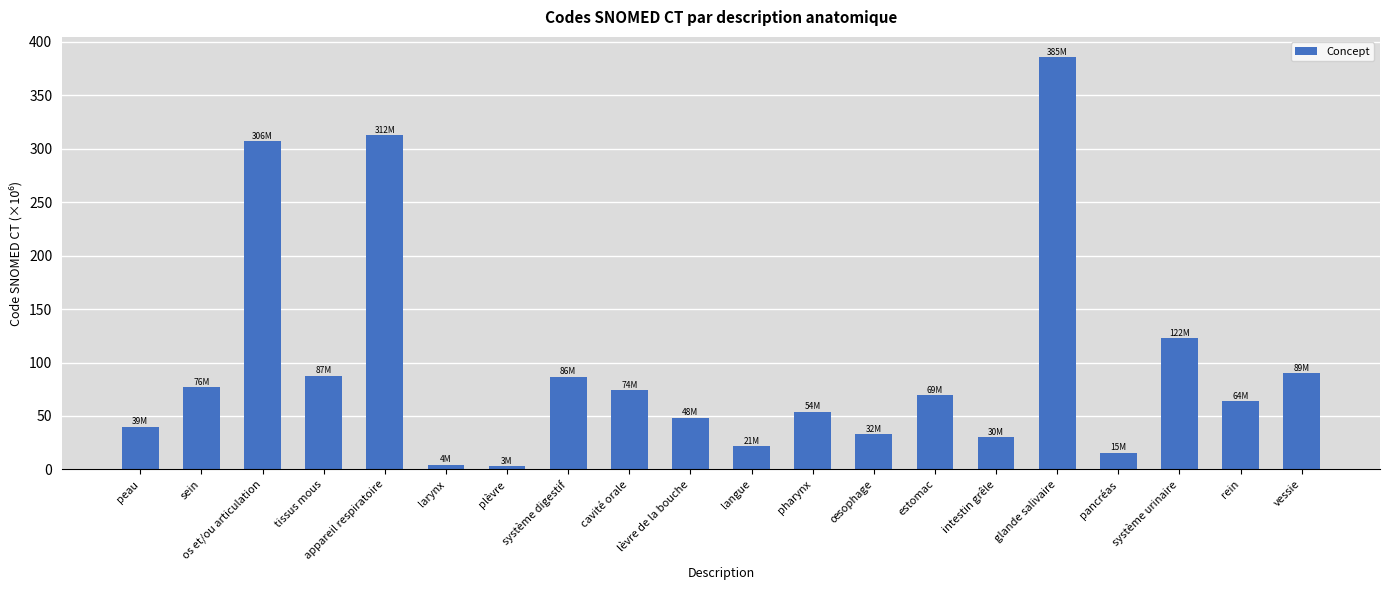

How many bars are there in total?

20